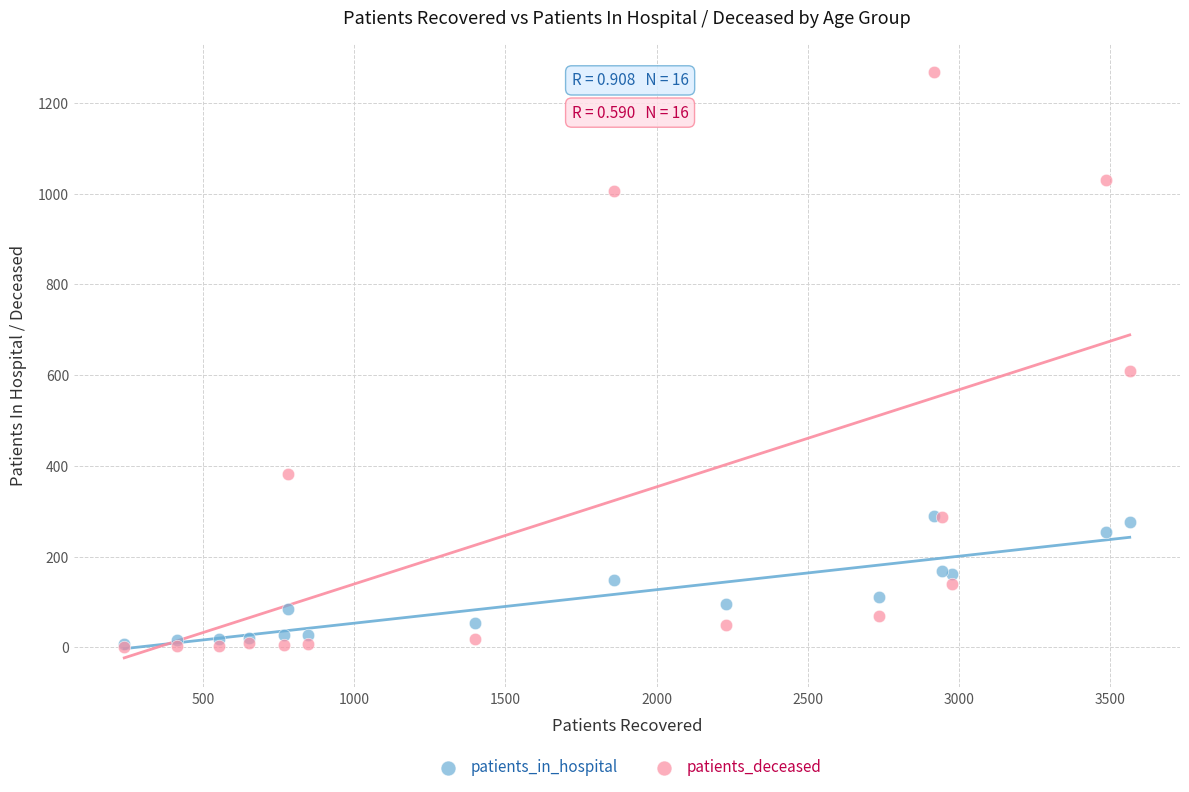

What are all the series names shown in the legend?

patients_in_hospital, patients_deceased